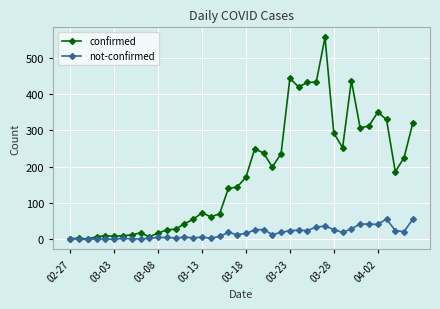

True or false: not-confirmed has more than 2 interior local peaks.

True